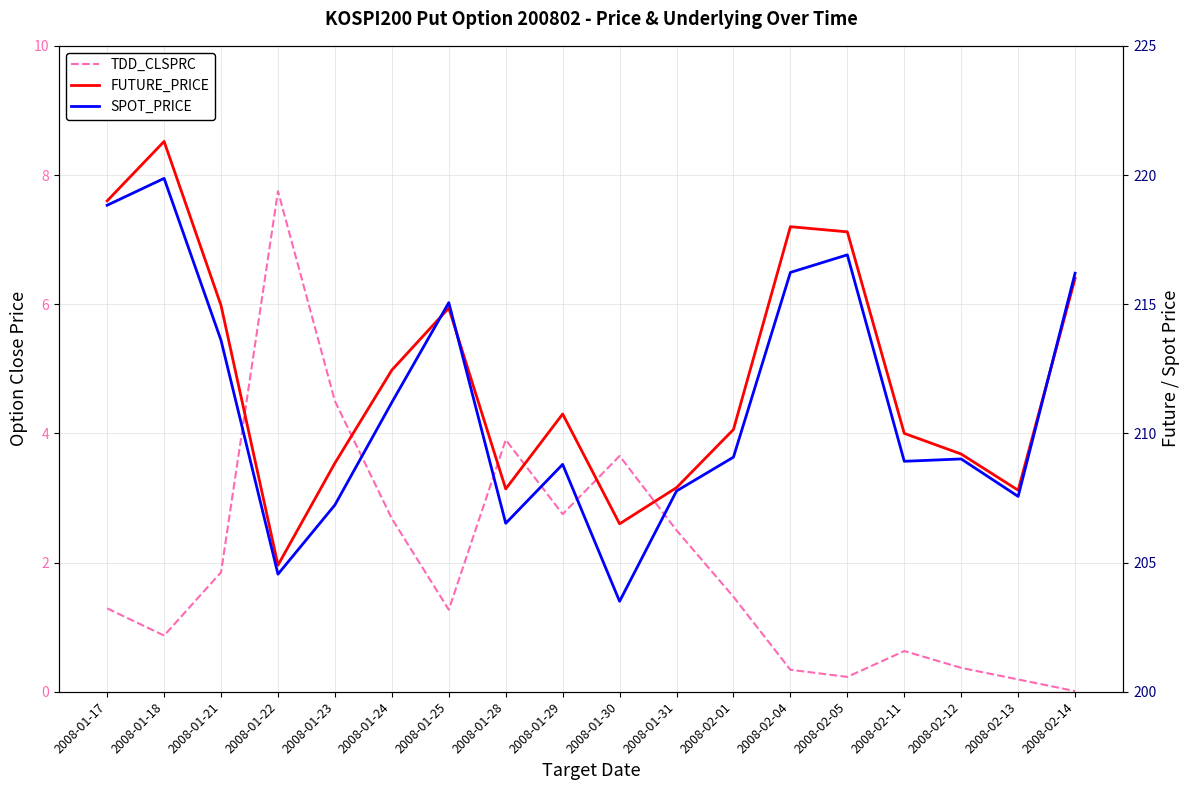

What is the label of the 18th point from the left?

2008-02-14